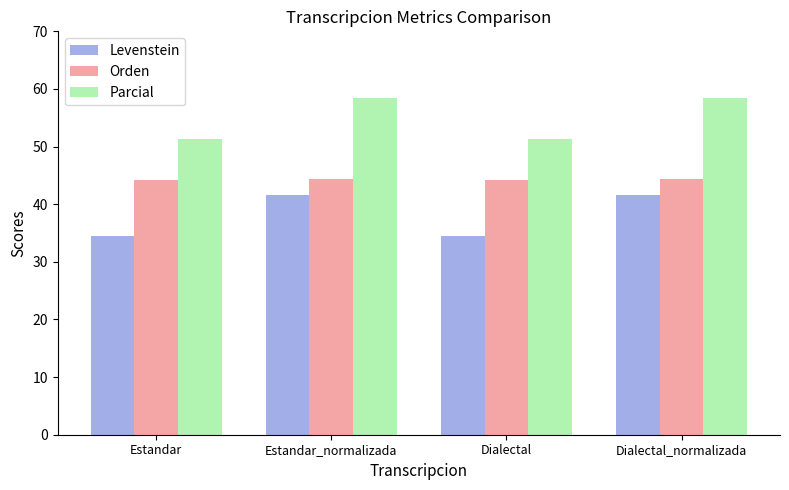

What are all the series names shown in the legend?

Levenstein, Orden, Parcial